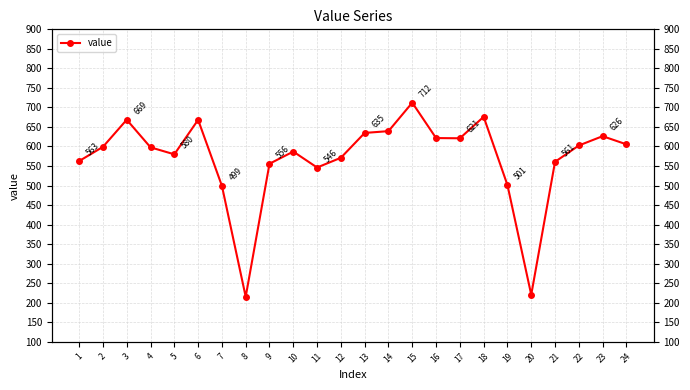

What is the sum of the values at 21 and 19?

1062.0